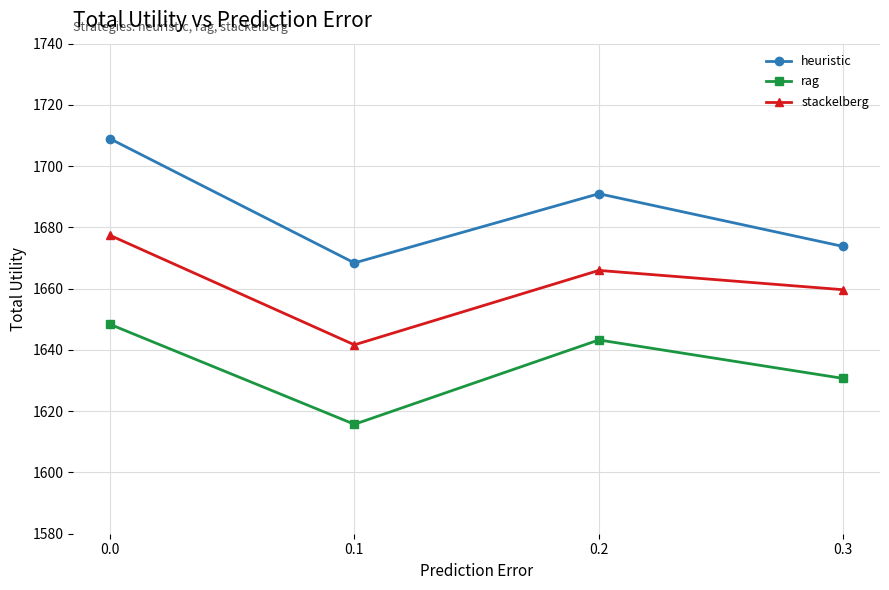

How many data points in heuristic are less than 1691?

2